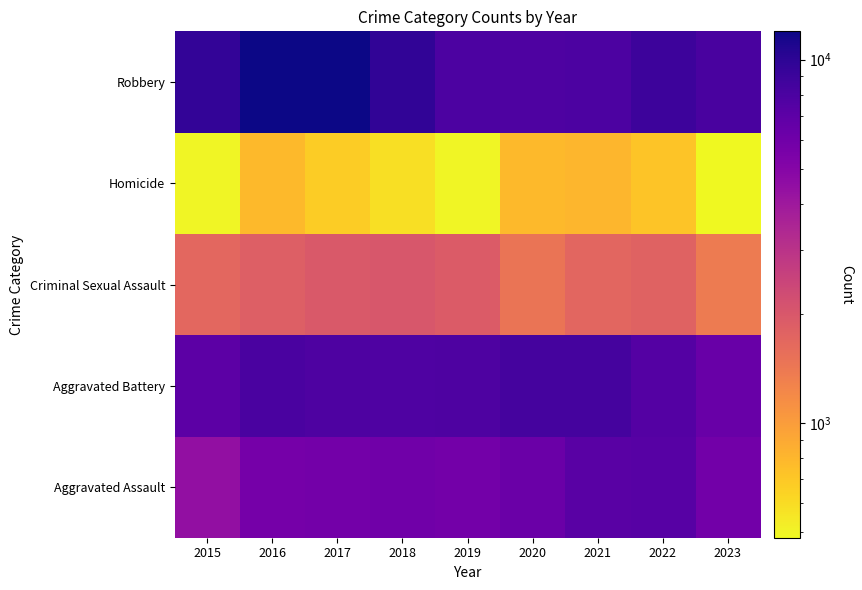

Reading left to right, what are all the values shown in this chart?

Aggravated Assault: 2015=4480	2016=5712	2017=5793	2018=6001	2019=5841	2020=6263	2021=7242	2022=7280	2023=5927
Aggravated Battery: 2015=7018	2016=8086	2017=7845	2018=7735	2019=7857	2020=8320	2021=8347	2022=7493	2023=6347
Criminal Sexual Assault: 2015=1683	2016=1836	2017=1961	2018=2009	2019=1900	2020=1474	2021=1703	2022=1776	2023=1371
Homicide: 2015=496	2016=786	2017=672	2018=589	2019=498	2020=787	2021=804	2022=719	2023=483
Robbery: 2015=9638	2016=11960	2017=11880	2018=9681	2019=7995	2020=7855	2021=7918	2022=8964	2023=8142